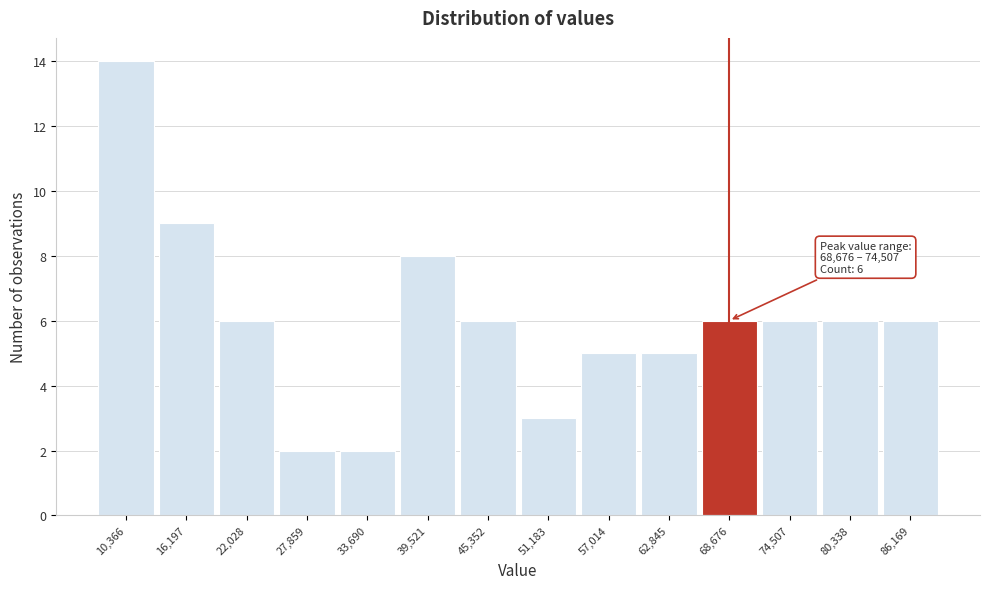

Reading right to left, list all the values displayed in this chart.

6	6	6	6	5	5	3	6	8	2	2	6	9	14